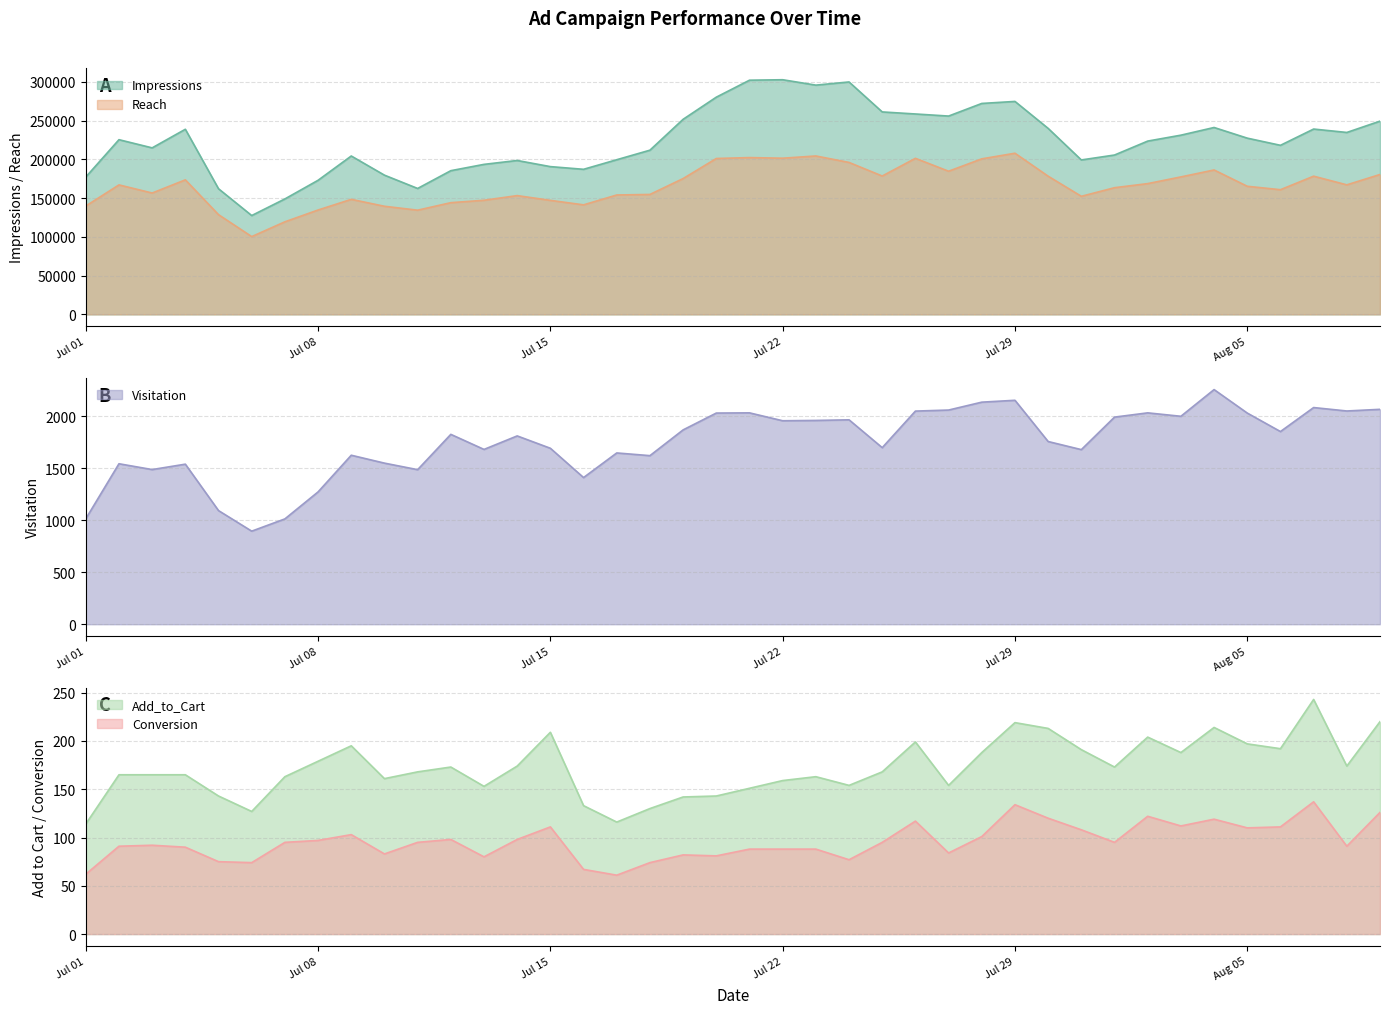

What are all the series names shown in the legend?

Impressions, Reach, Visitation, Add_to_Cart, Conversion